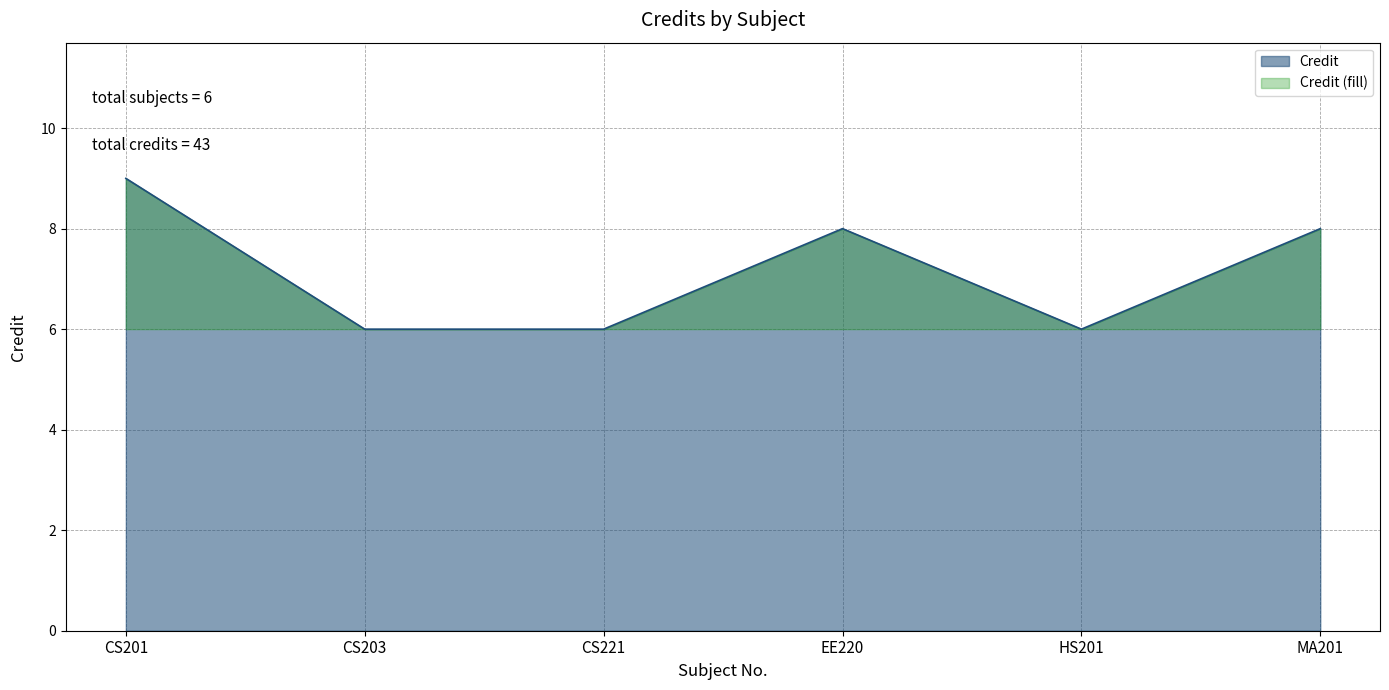

Count the values in the range 6 to 8.

5